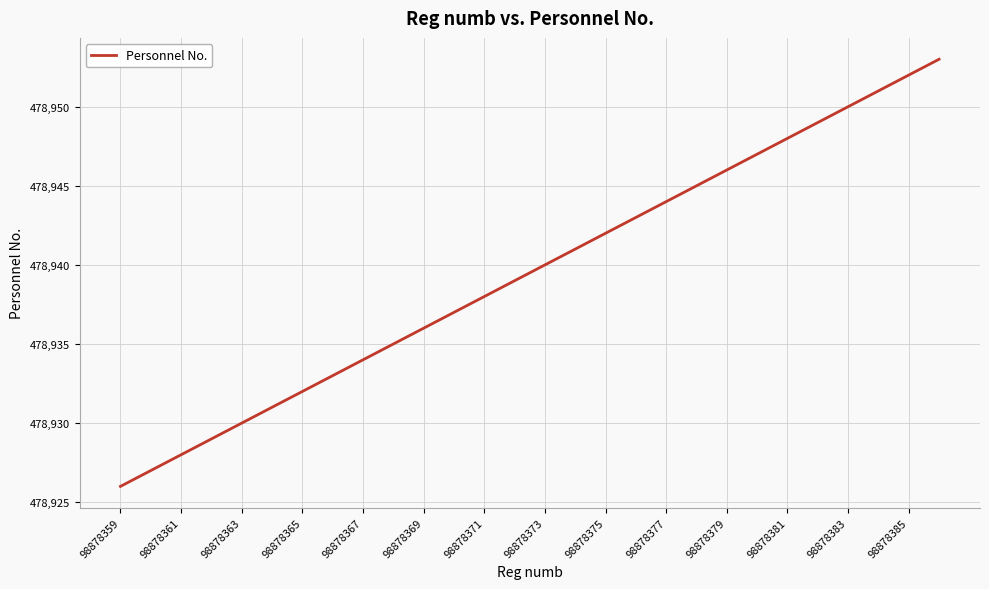

What is the minimum value shown in the chart?

478926